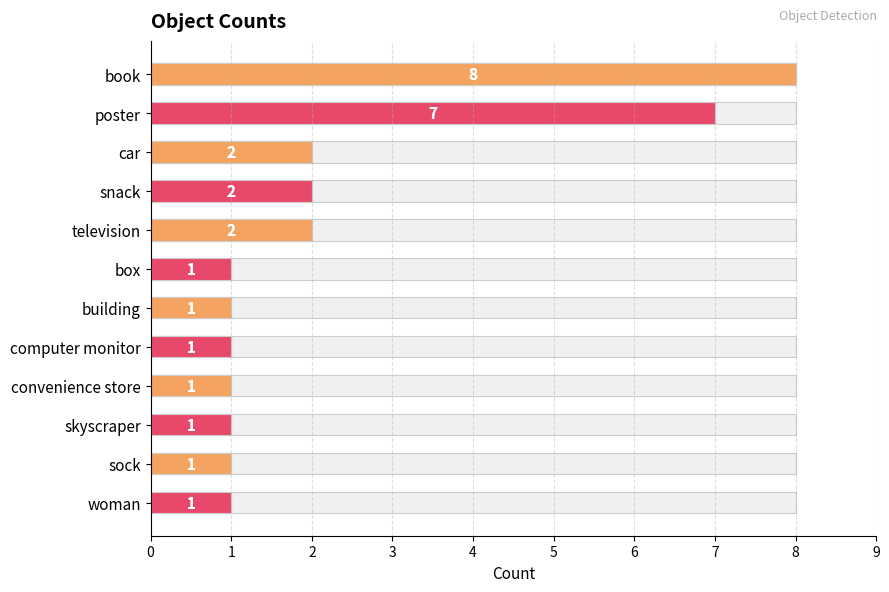

What is the maximum value shown in the chart?

8